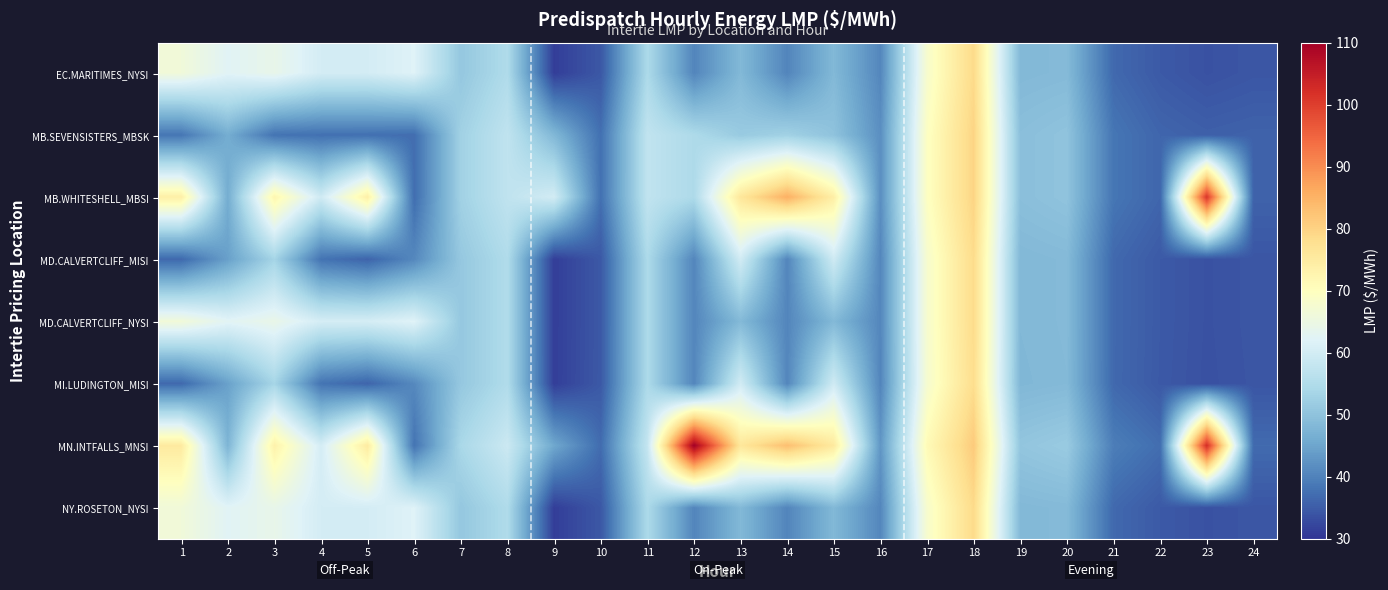

What is the total value across all series at 4?

414.7